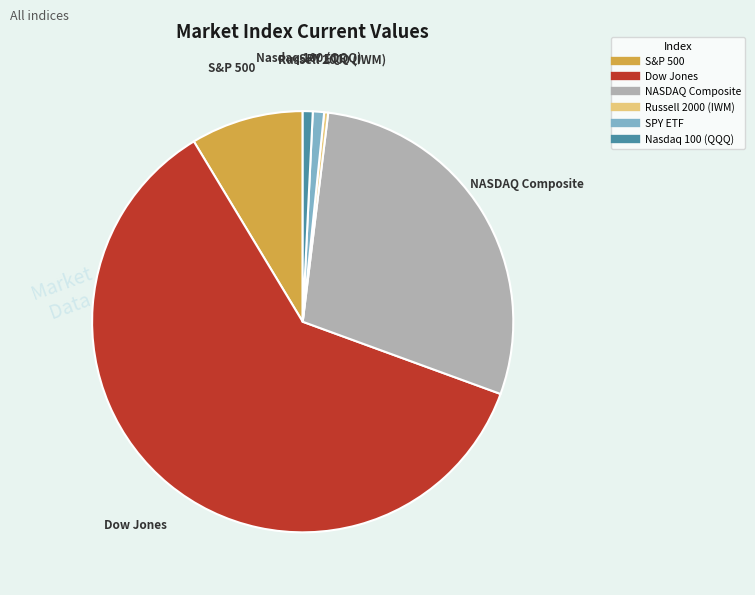

Combined, do Nasdaq 100 (QQQ) and Dow Jones account for over 50%?

Yes